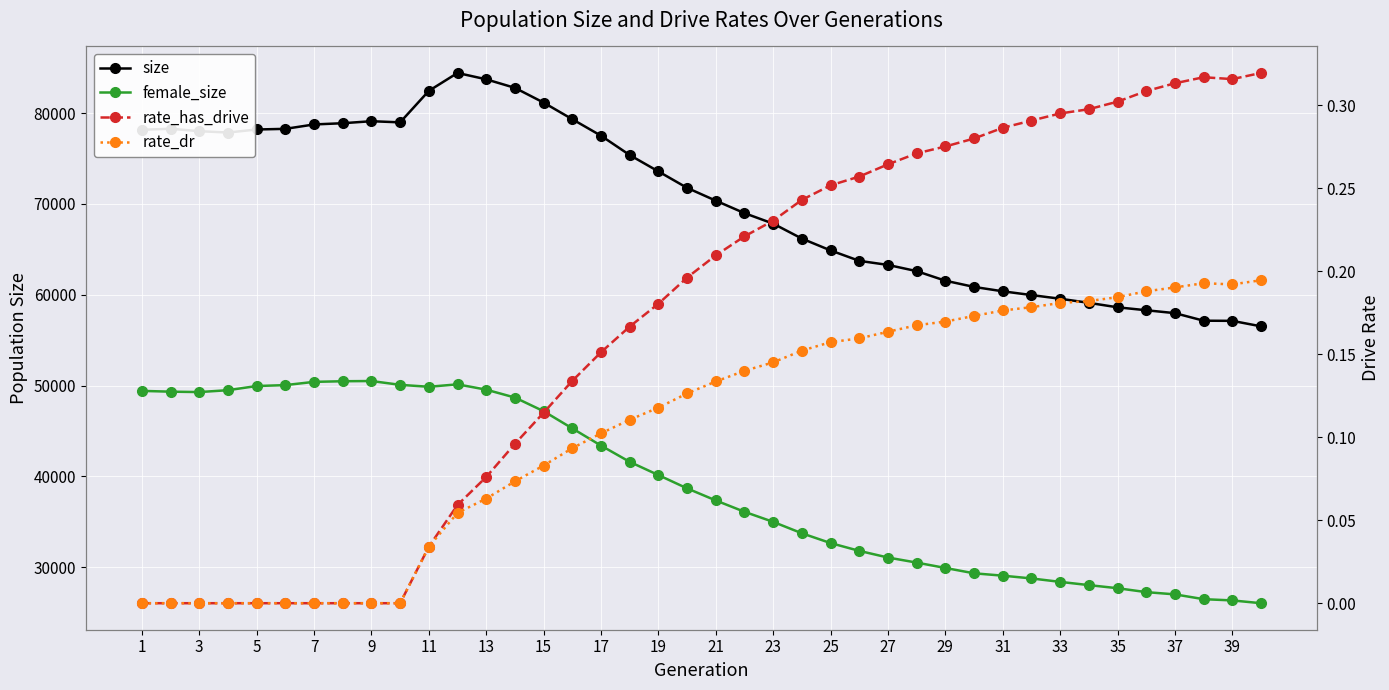

Which series has the largest total across all categories?

size